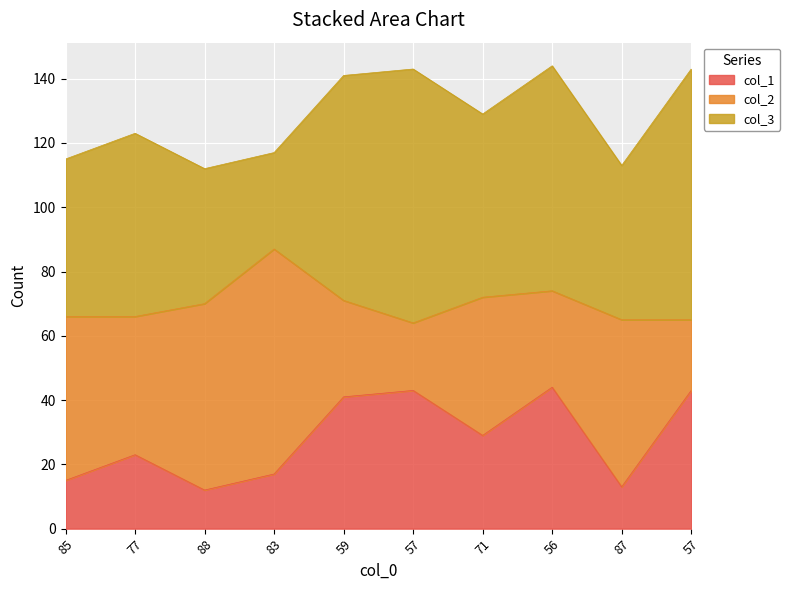

How many interior local valleys does the col_1 series have?

3